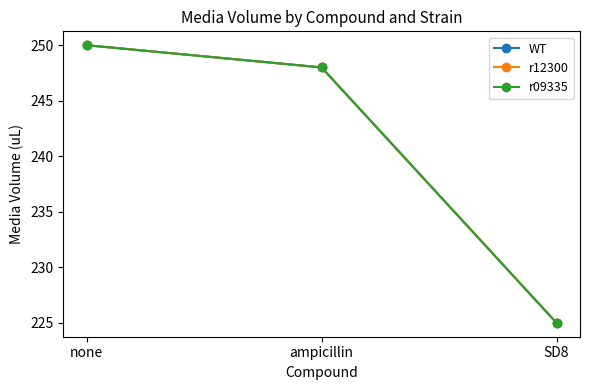

What is the label of the 3rd point from the left?

SD8